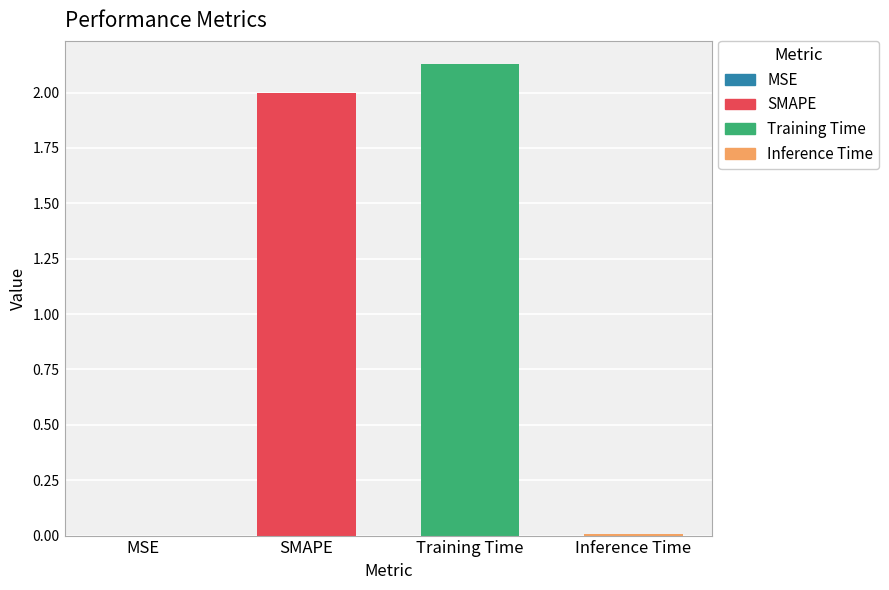

The value at SMAPE is 0.9. True or false?

False